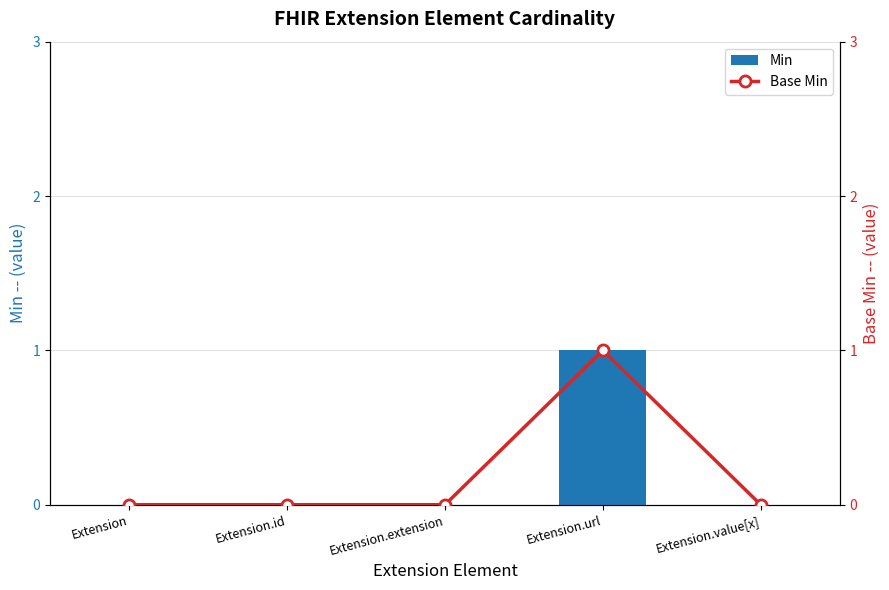

Which category has the lowest value across all series?

Extension